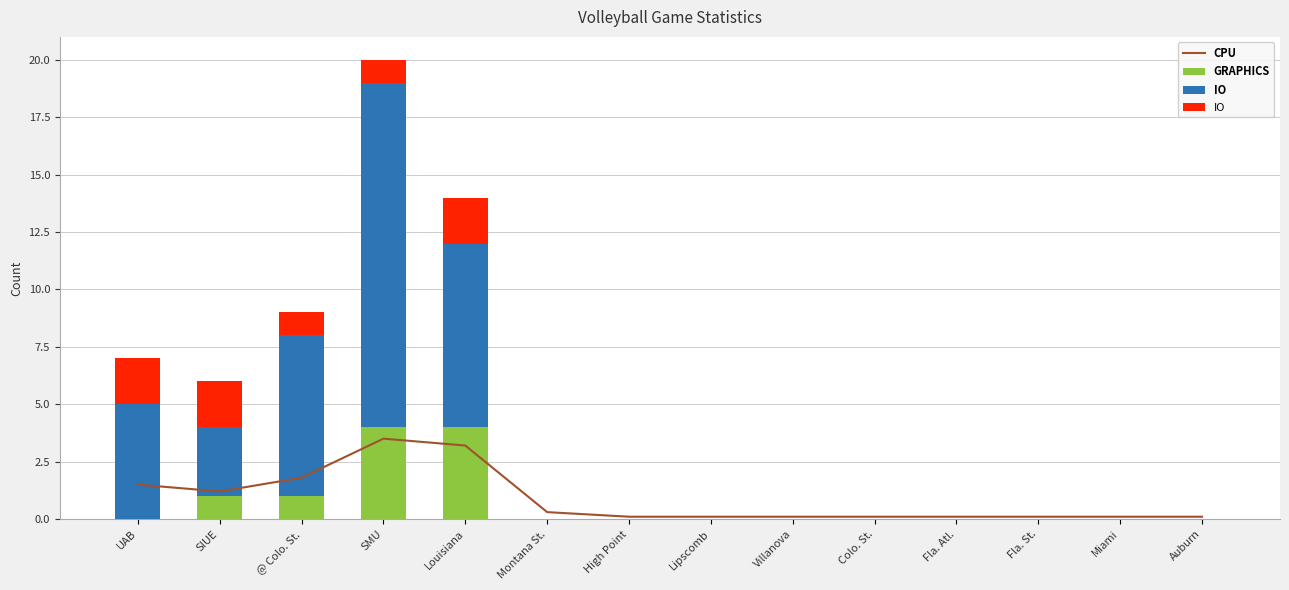

What is the sum of all CPU values?

10.0